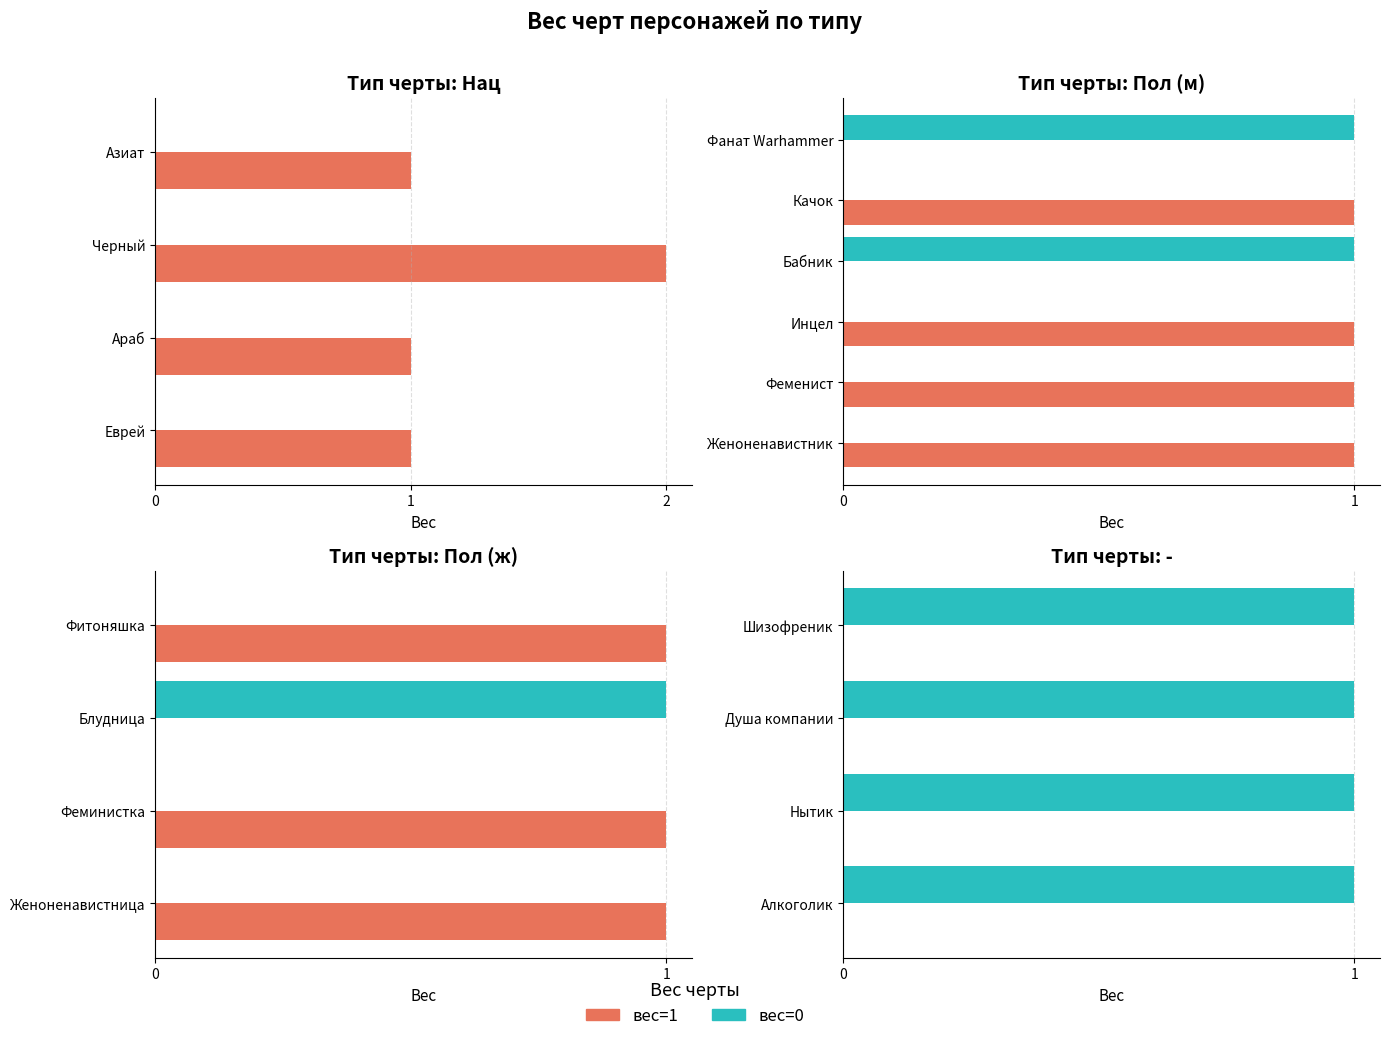

Rank the series by their average value, from lowest to highest.

Вес 0, Вес 1